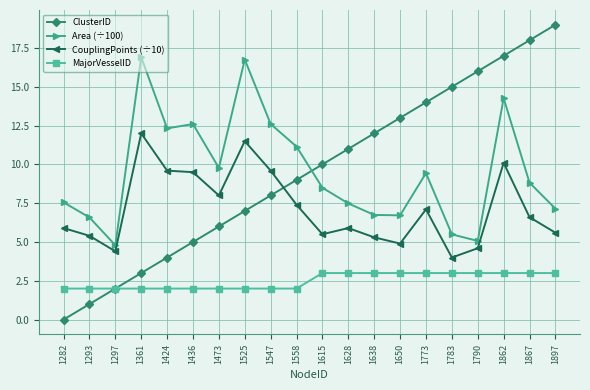

What is the average value of the CouplingPoints (÷10) series?

7.1